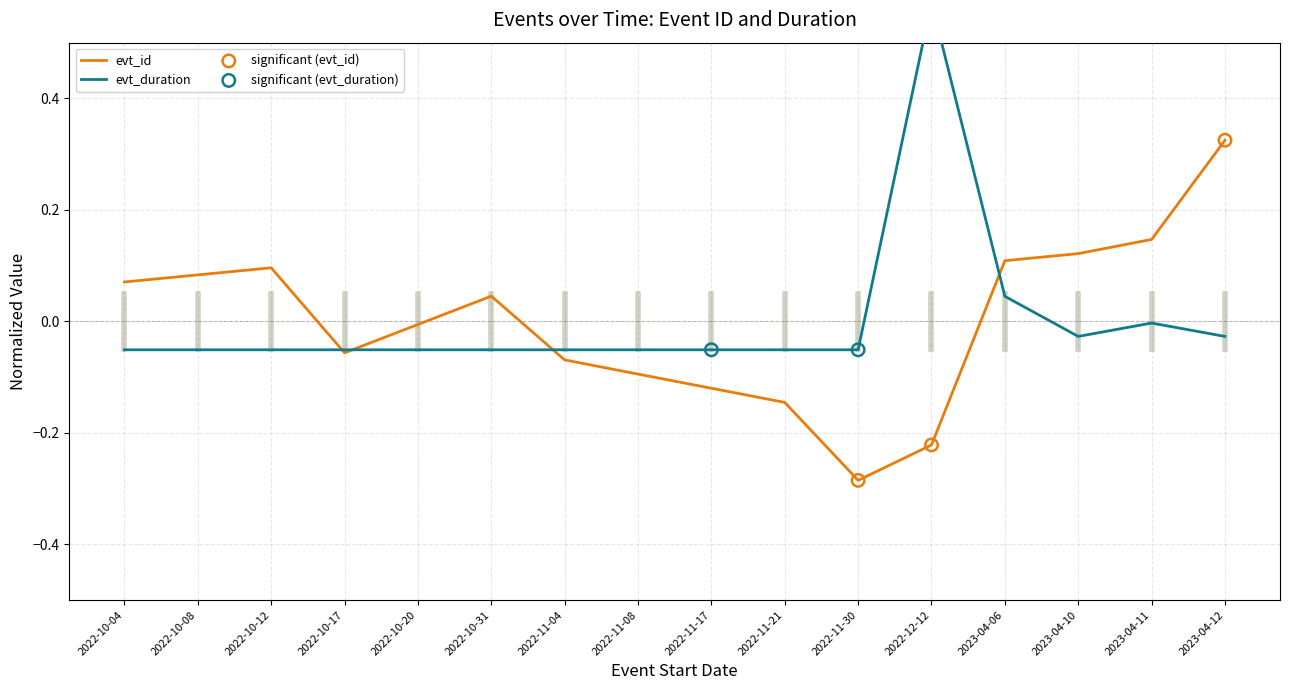

At how many categories does at least one series exceed 0?

9